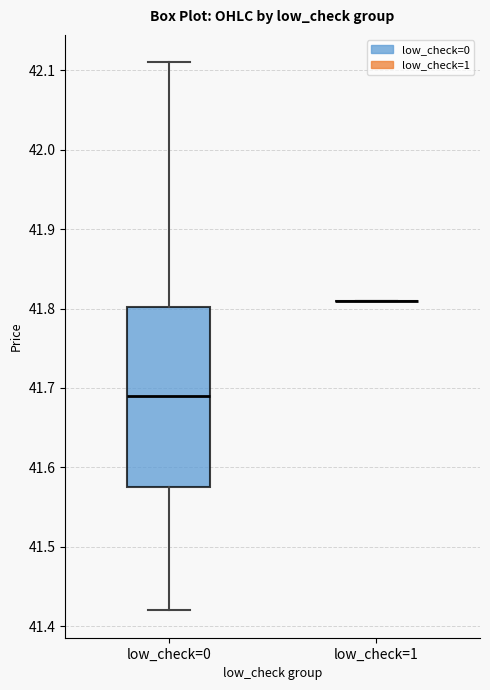

Where is the upper edge of the box for low_check=0 on the y-axis? The values are not printed on the chart, so give them approximately, as read against the axis.

41.80